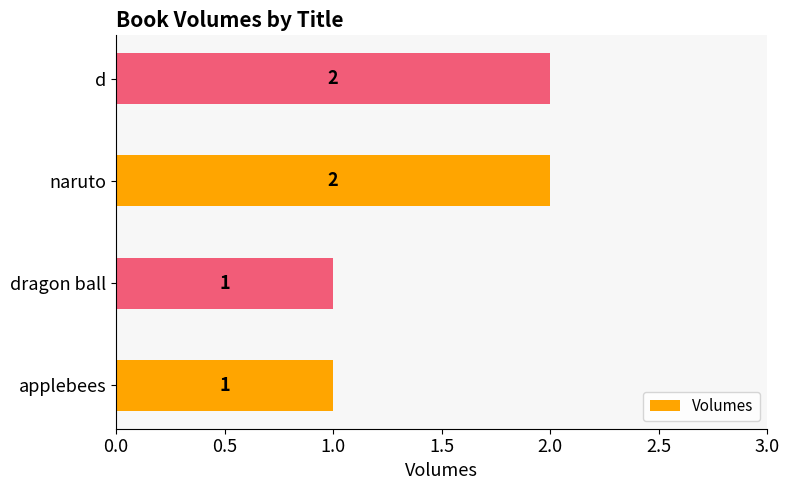

Does the chart contain stacked bars?

No